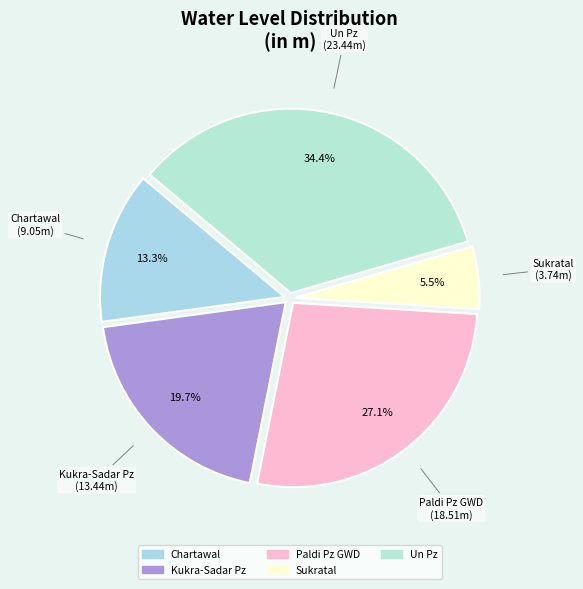

How much of the chart is everything except Paldi Pz GWD?

72.9%